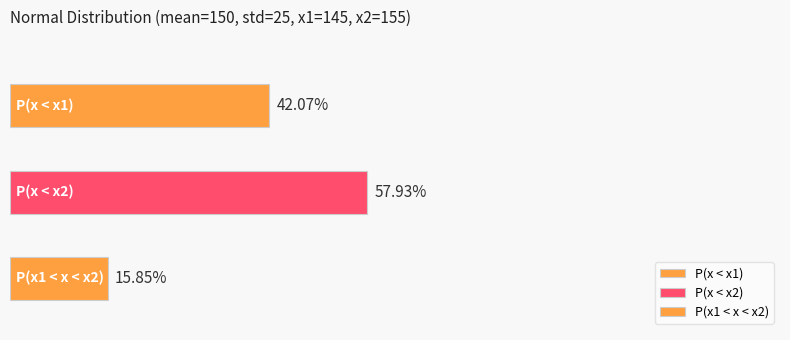

What is the label of the 1st bar from the right?

P(x1 < x < x2)